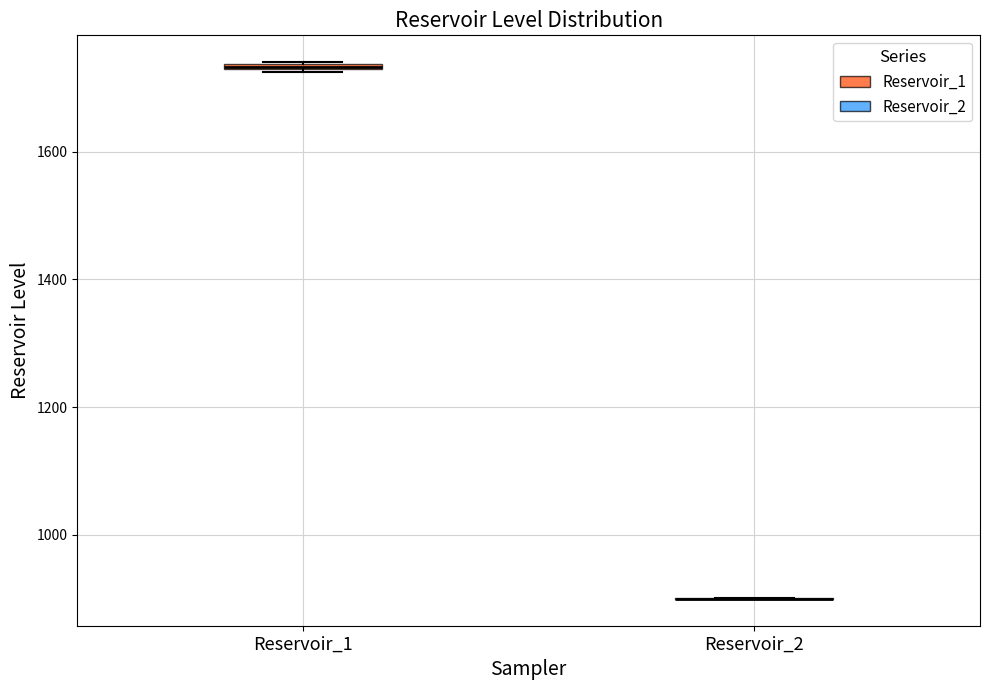

Where is the upper edge of the box for Reservoir_1 on the y-axis? The values are not printed on the chart, so give them approximately, as read against the axis.

1740